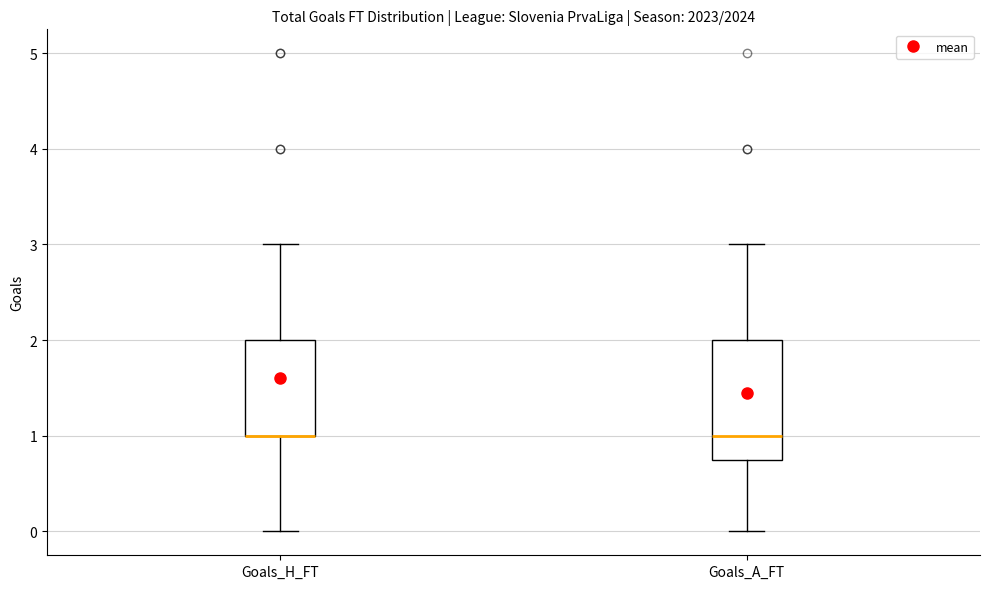

Where does the upper whisker of the box for Goals_A_FT end on the y-axis? The values are not printed on the chart, so give them approximately, as read against the axis.

3.0